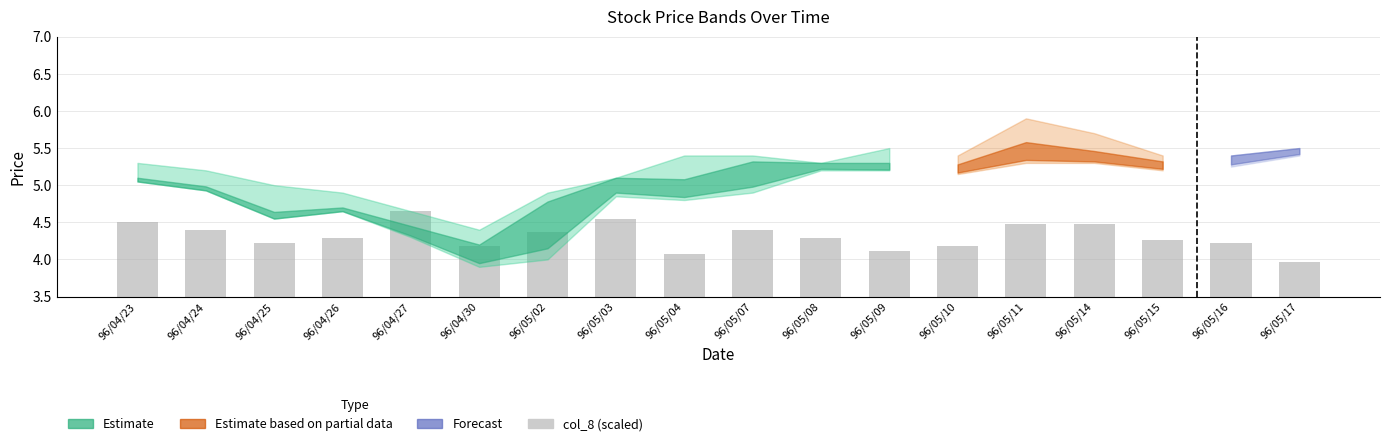

The value at 96/05/14 is 3.1. True or false?

False